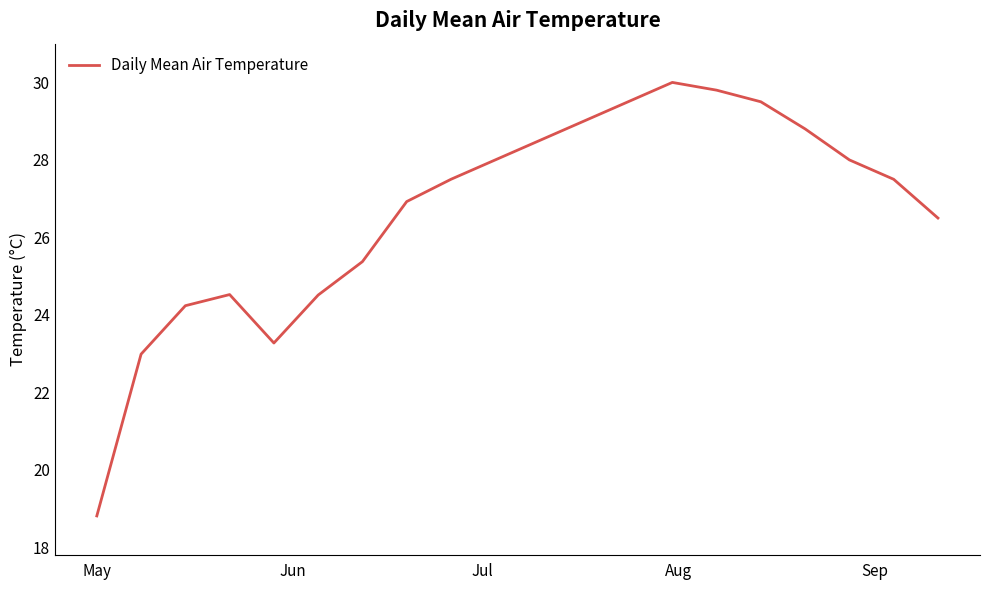

What is the greatest value displayed?

30.0